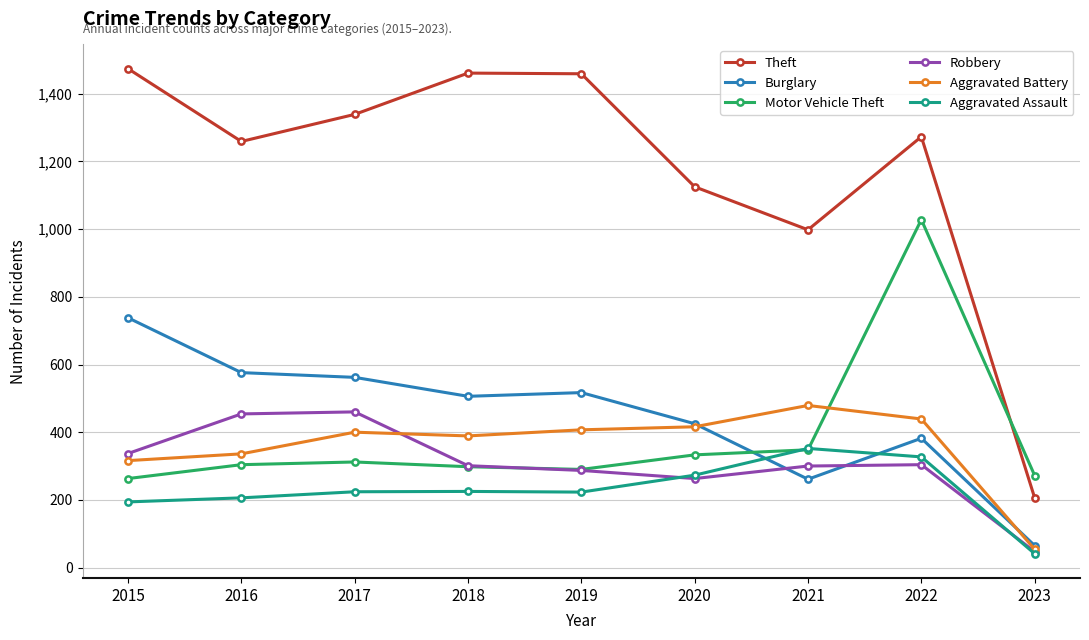

Which series has the largest total across all categories?

Theft